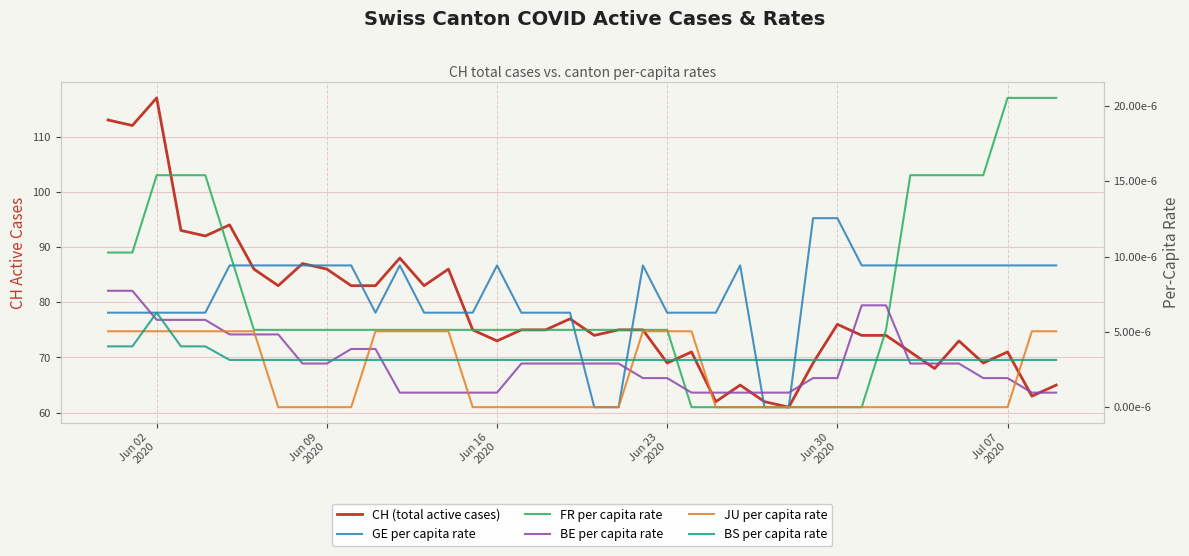

Reading right to left, extract all data points from this chart.

CH (total active cases): 65.0	63.0	71.0	69.0	73.0	68.0	71.0	74.0	74.0	76.0	69.0	61.0	62.0	65.0	62.0	71.0	69.0	75.0	75.0	74.0	77.0	75.0	75.0	73.0	75.0	86.0	83.0	88.0	83.0	83.0	86.0	87.0	83.0	86.0	94.0	92.0	93.0	117.0	112.0	113.0
GE per capita rate: 0.0	0.0	0.0	0.0	0.0	0.0	0.0	0.0	0.0	0.0	0.0	0.0	0.0	0.0	0.0	0.0	0.0	0.0	0.0	0.0	0.0	0.0	0.0	0.0	0.0	0.0	0.0	0.0	0.0	0.0	0.0	0.0	0.0	0.0	0.0	0.0	0.0	0.0	0.0	0.0
FR per capita rate: 0.0	0.0	0.0	0.0	0.0	0.0	0.0	0.0	0.0	0.0	0.0	0.0	0.0	0.0	0.0	0.0	0.0	0.0	0.0	0.0	0.0	0.0	0.0	0.0	0.0	0.0	0.0	0.0	0.0	0.0	0.0	0.0	0.0	0.0	0.0	0.0	0.0	0.0	0.0	0.0
BE per capita rate: 0.0	0.0	0.0	0.0	0.0	0.0	0.0	0.0	0.0	0.0	0.0	0.0	0.0	0.0	0.0	0.0	0.0	0.0	0.0	0.0	0.0	0.0	0.0	0.0	0.0	0.0	0.0	0.0	0.0	0.0	0.0	0.0	0.0	0.0	0.0	0.0	0.0	0.0	0.0	0.0
JU per capita rate: 0.0	0.0	0.0	0.0	0.0	0.0	0.0	0.0	0.0	0.0	0.0	0.0	0.0	0.0	0.0	0.0	0.0	0.0	0.0	0.0	0.0	0.0	0.0	0.0	0.0	0.0	0.0	0.0	0.0	0.0	0.0	0.0	0.0	0.0	0.0	0.0	0.0	0.0	0.0	0.0
BS per capita rate: 0.0	0.0	0.0	0.0	0.0	0.0	0.0	0.0	0.0	0.0	0.0	0.0	0.0	0.0	0.0	0.0	0.0	0.0	0.0	0.0	0.0	0.0	0.0	0.0	0.0	0.0	0.0	0.0	0.0	0.0	0.0	0.0	0.0	0.0	0.0	0.0	0.0	0.0	0.0	0.0